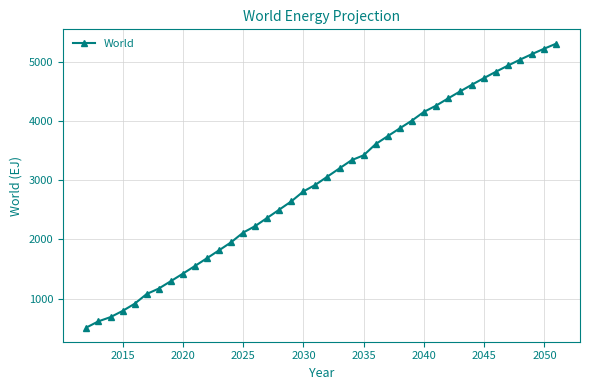

What is the average value?

2961.6